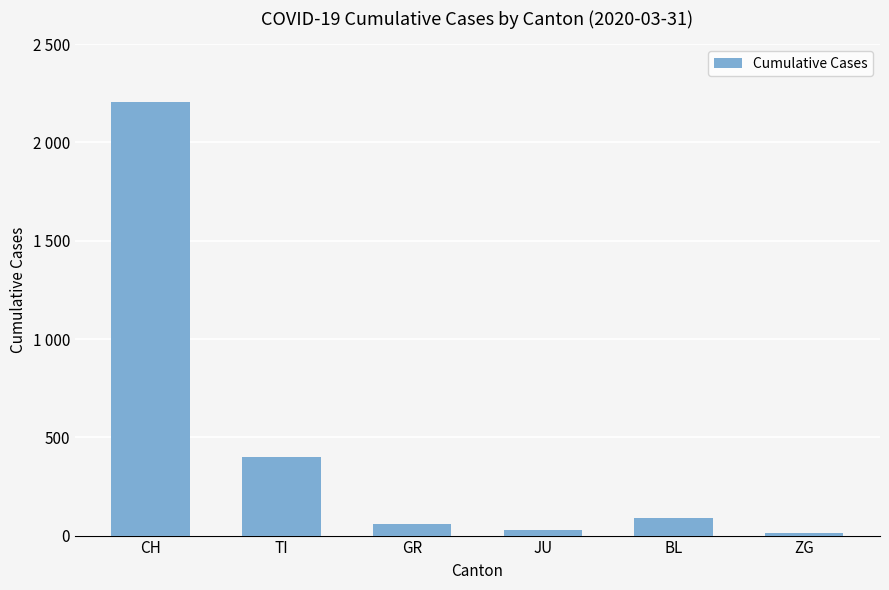

What is the label of the 5th bar from the right?

TI